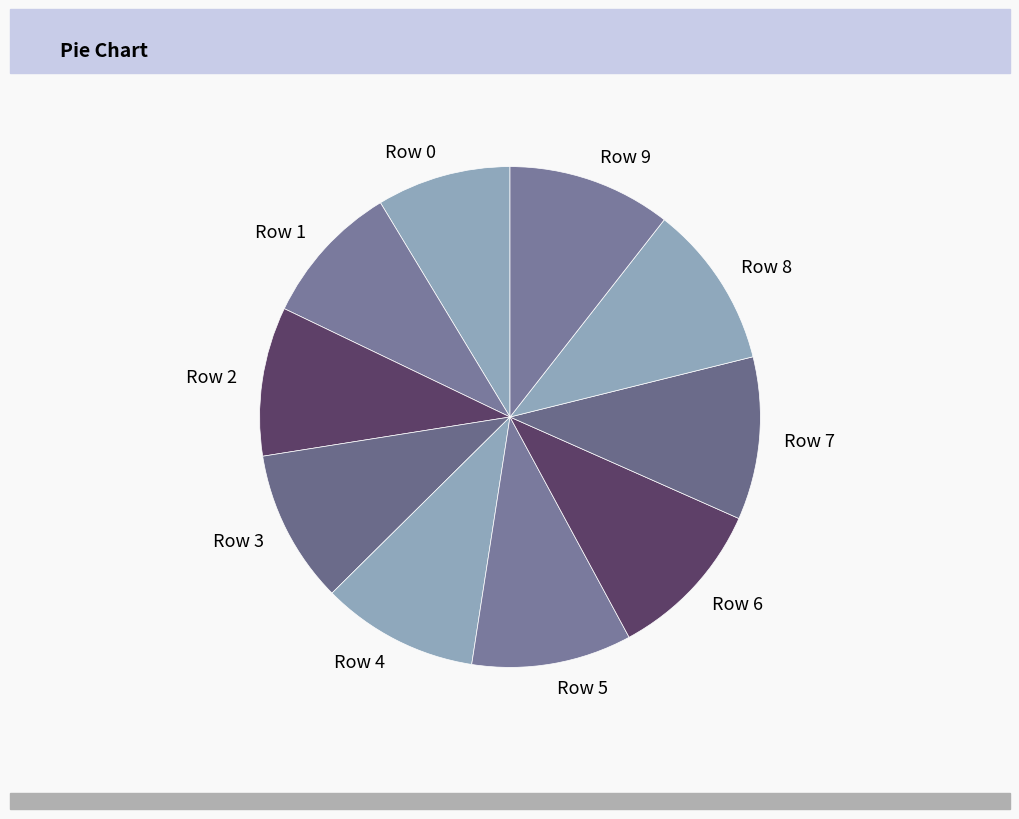

Count the number of slices in the pie.

10